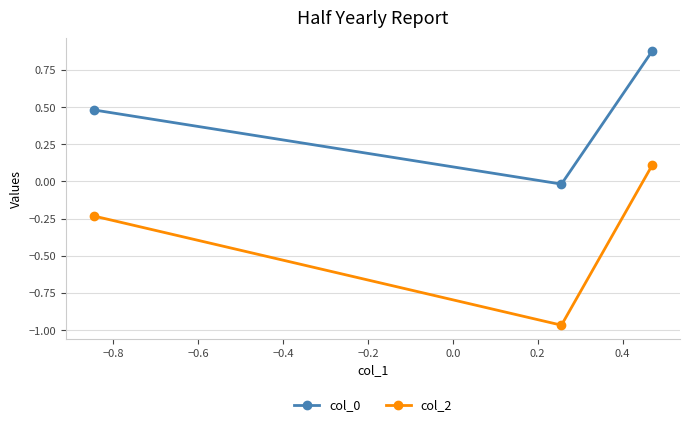

What is the sum of all col_0 values?

1.3